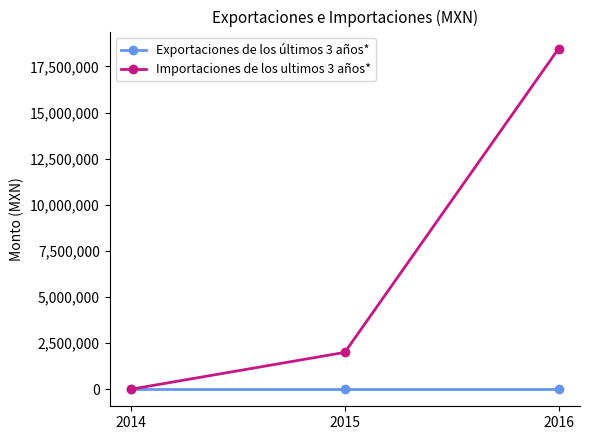

Which series has the largest total across all categories?

Importaciones de los ultimos 3 años*